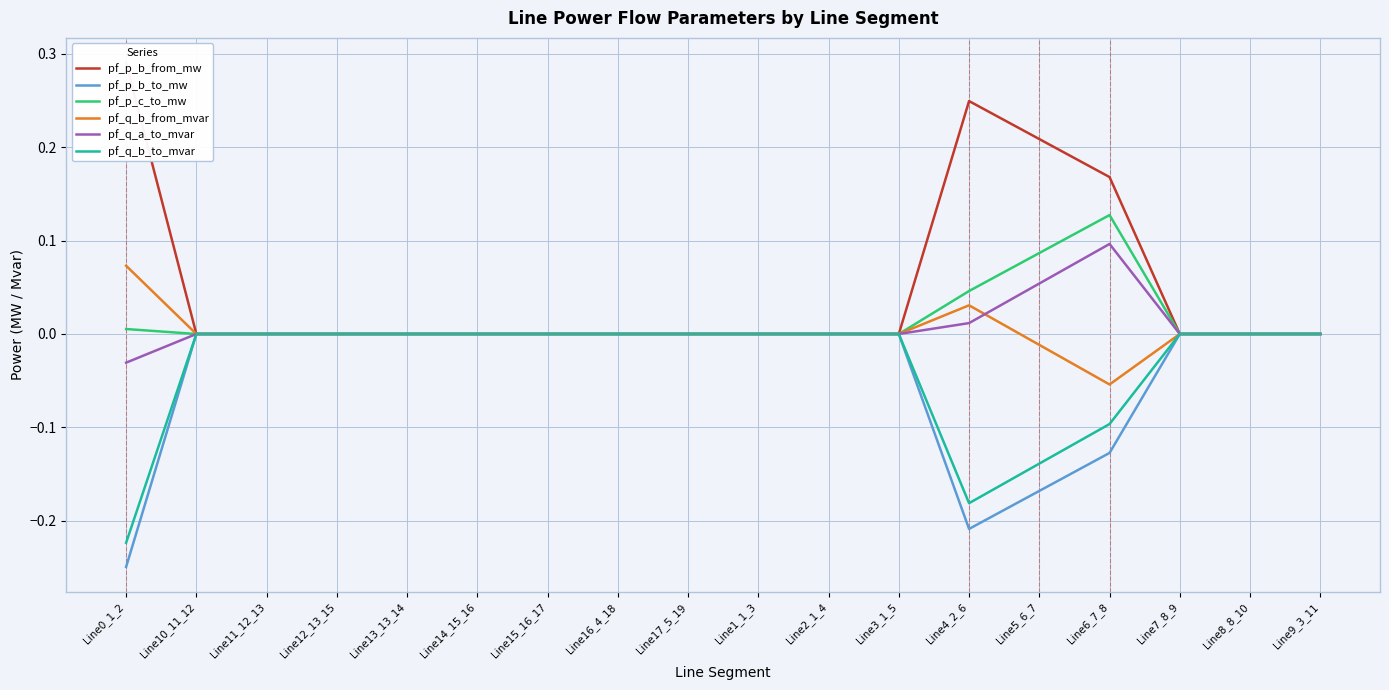

True or false: pf_q_b_from_mvar has a value of 0.0 at Line4_2_6.

False